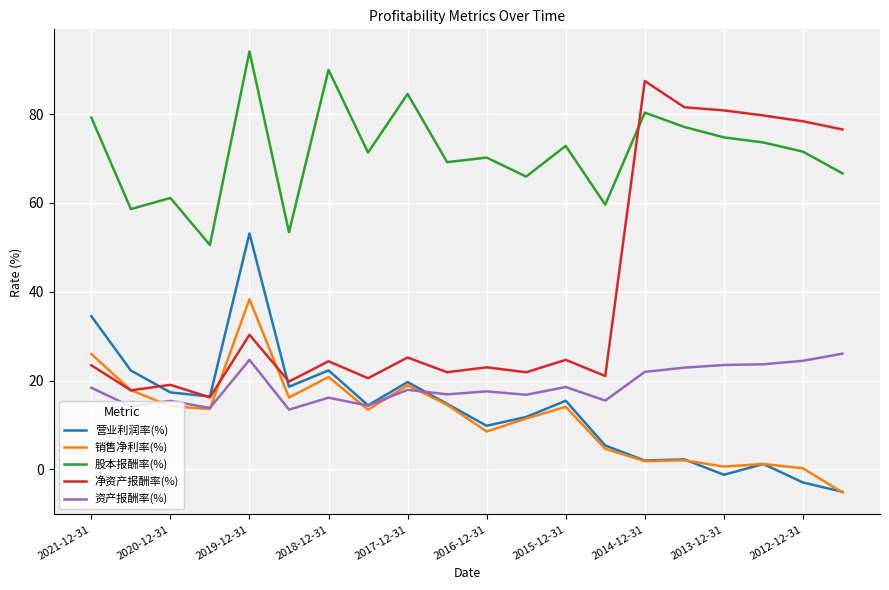

True or false: 营业利润率(%) and 股本报酬率(%) intersect in this chart.

False